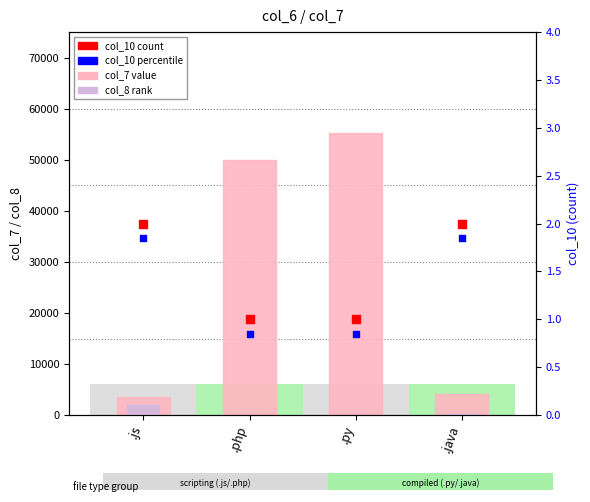

At how many categories does at least one series exceed 53425?

1